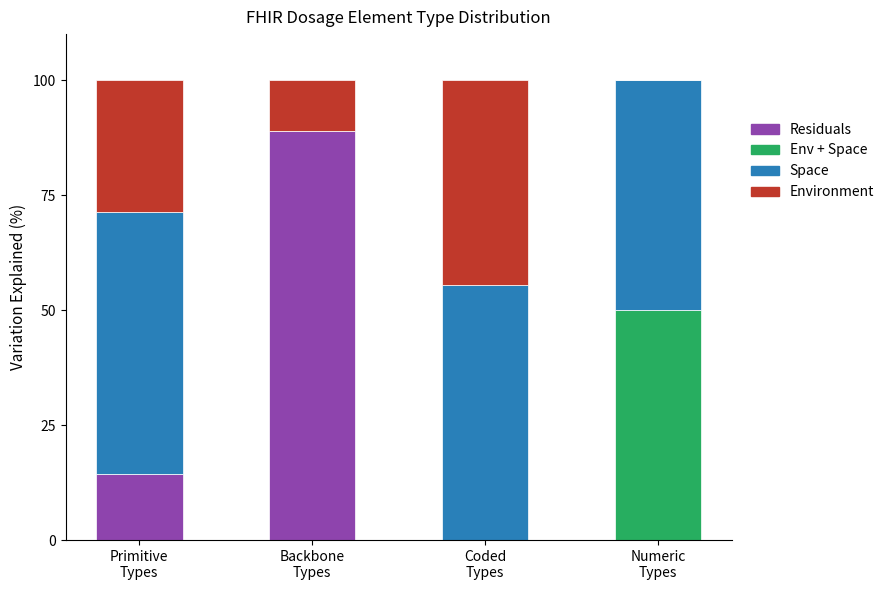

What is the highest value of the Residuals series?

88.9